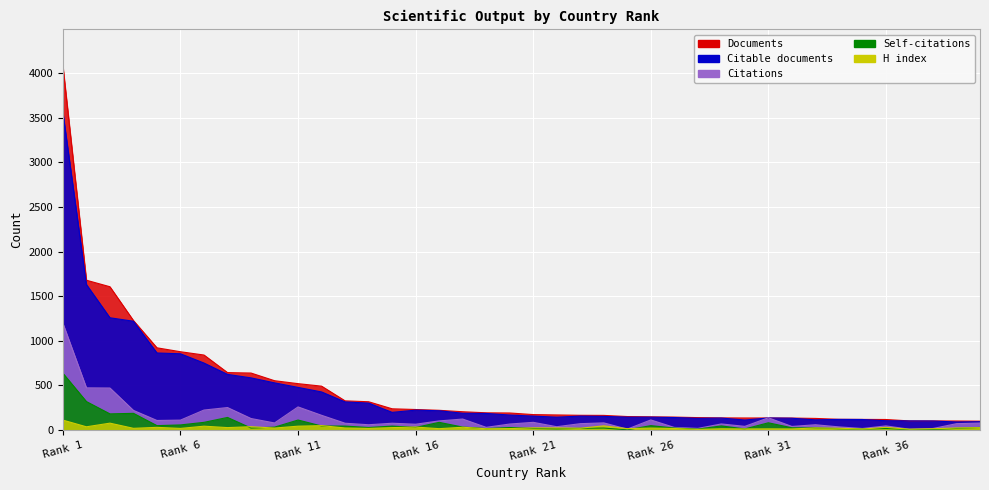

What is the maximum value shown in the chart?

4082